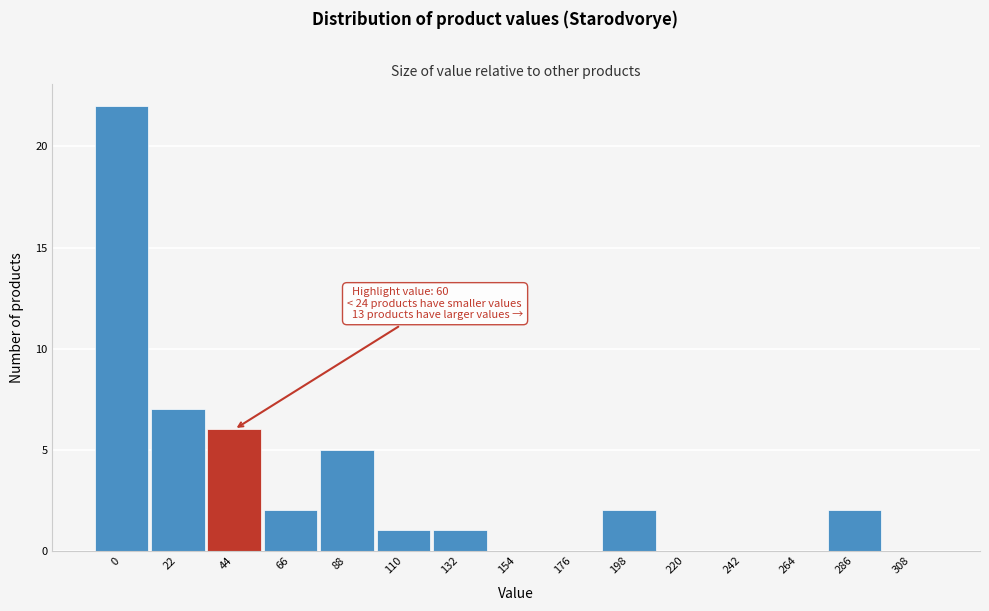

Reading right to left, what are all the values shown in this chart?

308=0	286=2	264=0	242=0	220=0	198=2	176=0	154=0	132=1	110=1	88=5	66=2	44=6	22=7	0=22